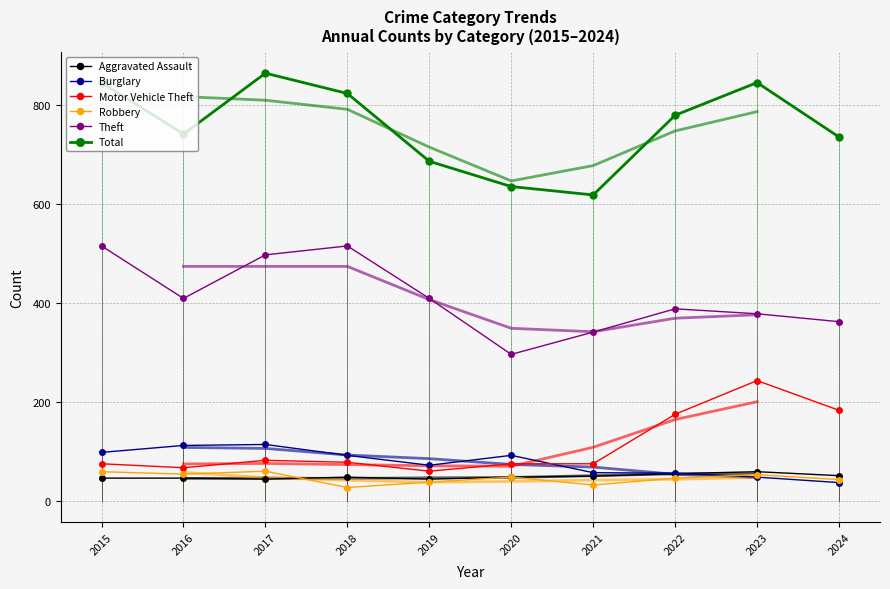

True or false: Theft has a value of 409 at 2016.

True